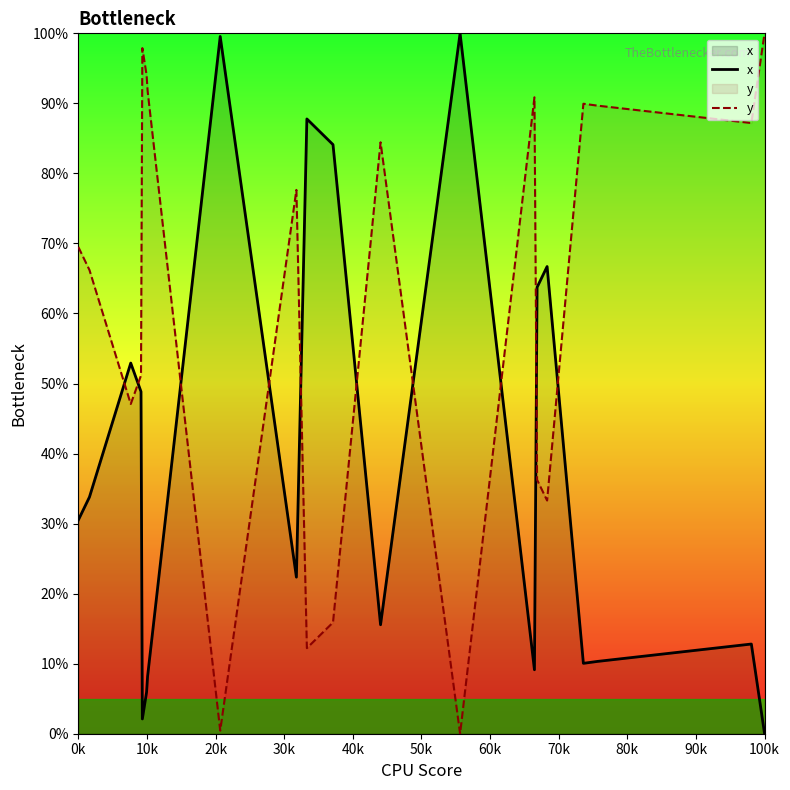

How many positive values does the x series have?

19